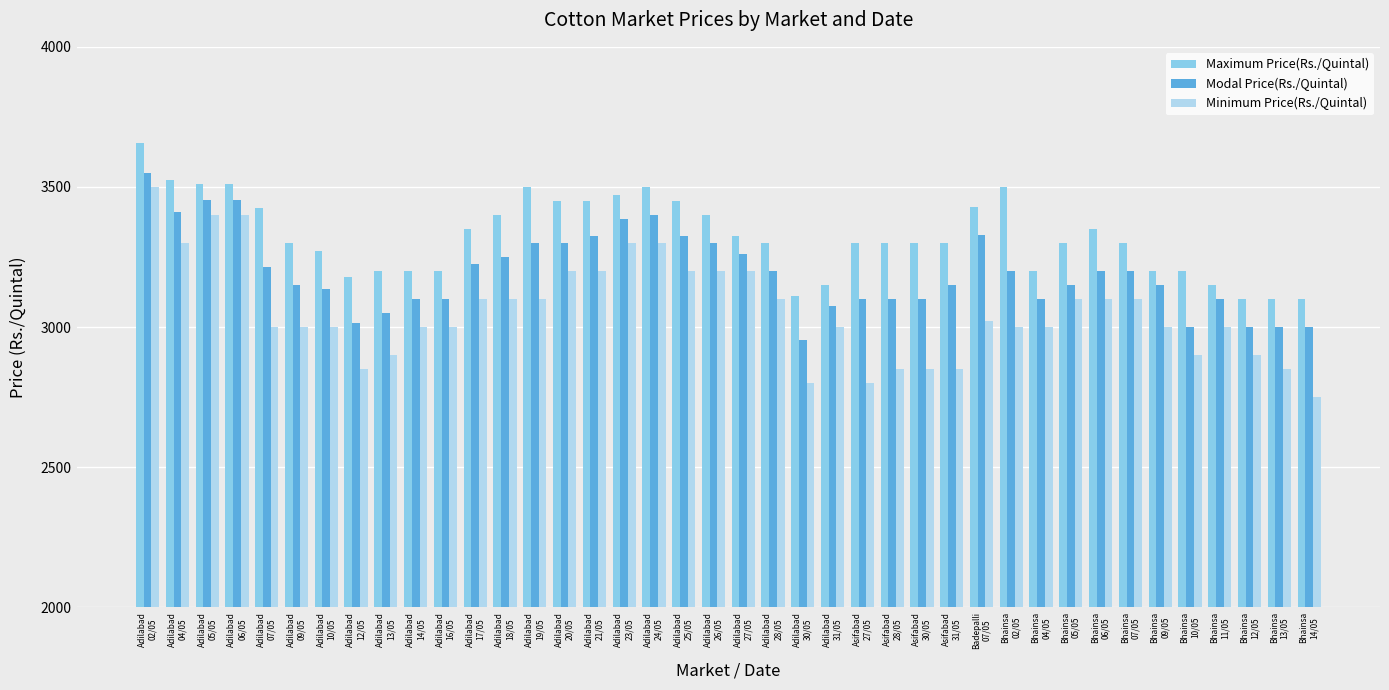

How many groups of bars are there?

40